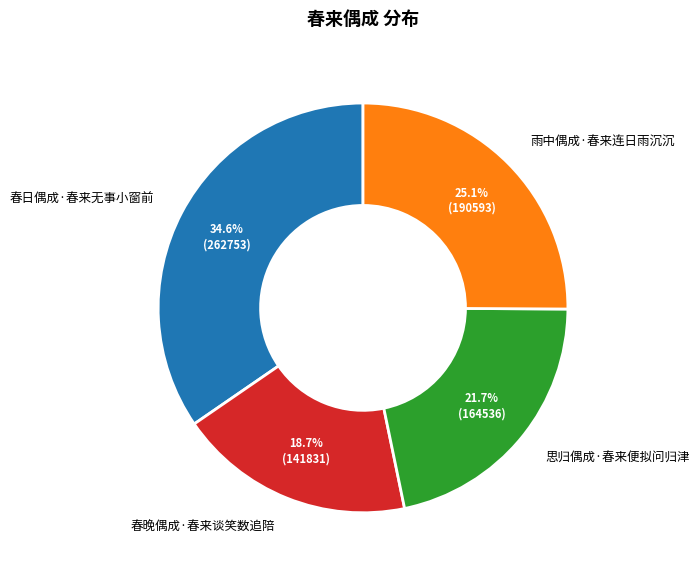

Is 春晚偶成·春来谈笑数追陪 the majority of the pie?

No